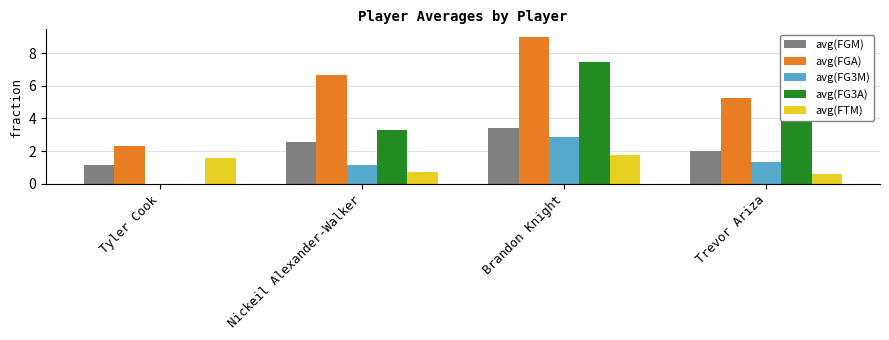

Read the avg(FGA) value at Brandon Knight.

9.0